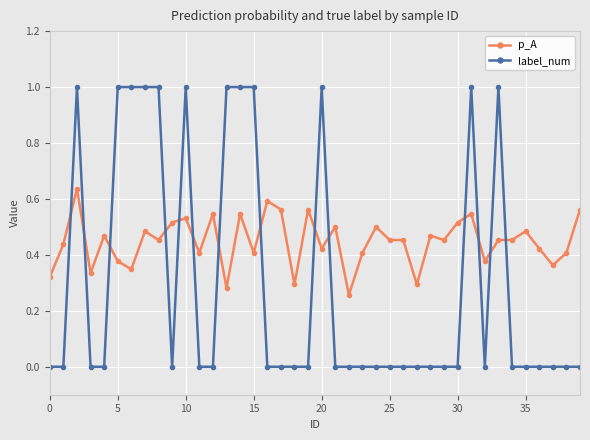

True or false: label_num has more than 1 interior local peaks.

True